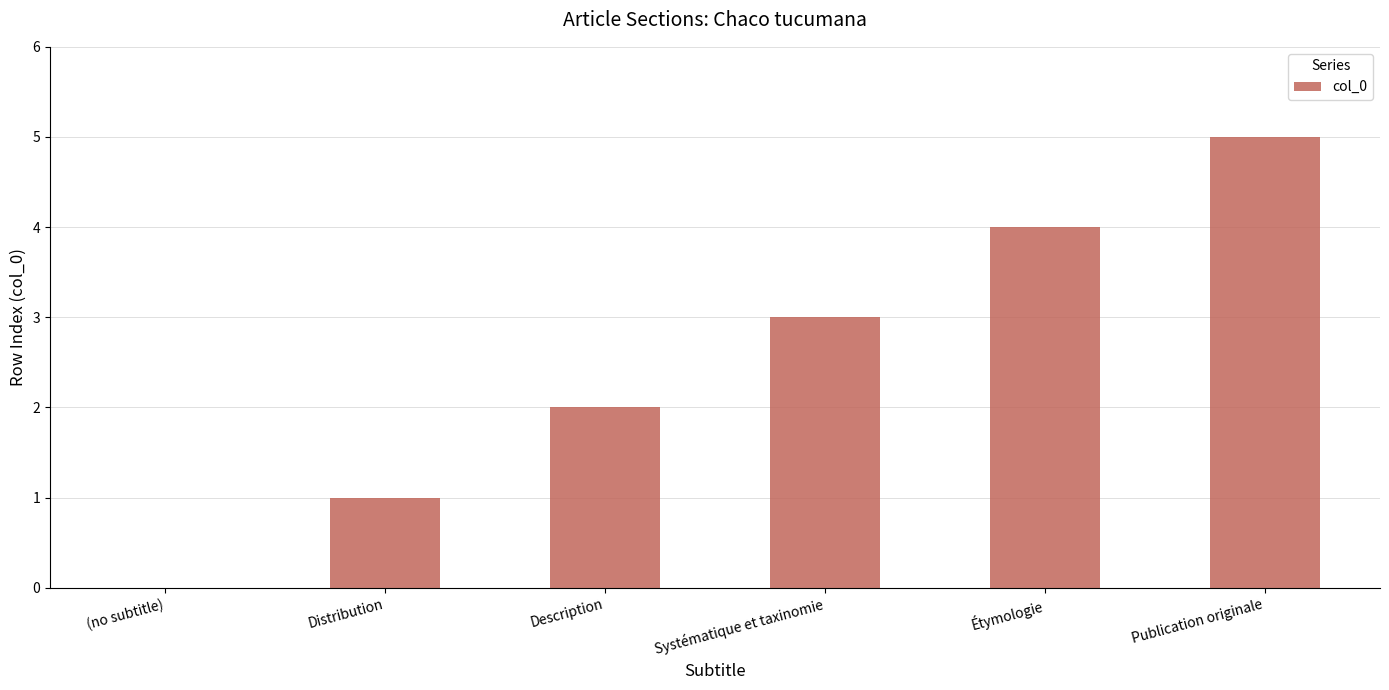

What is the maximum value shown in the chart?

5